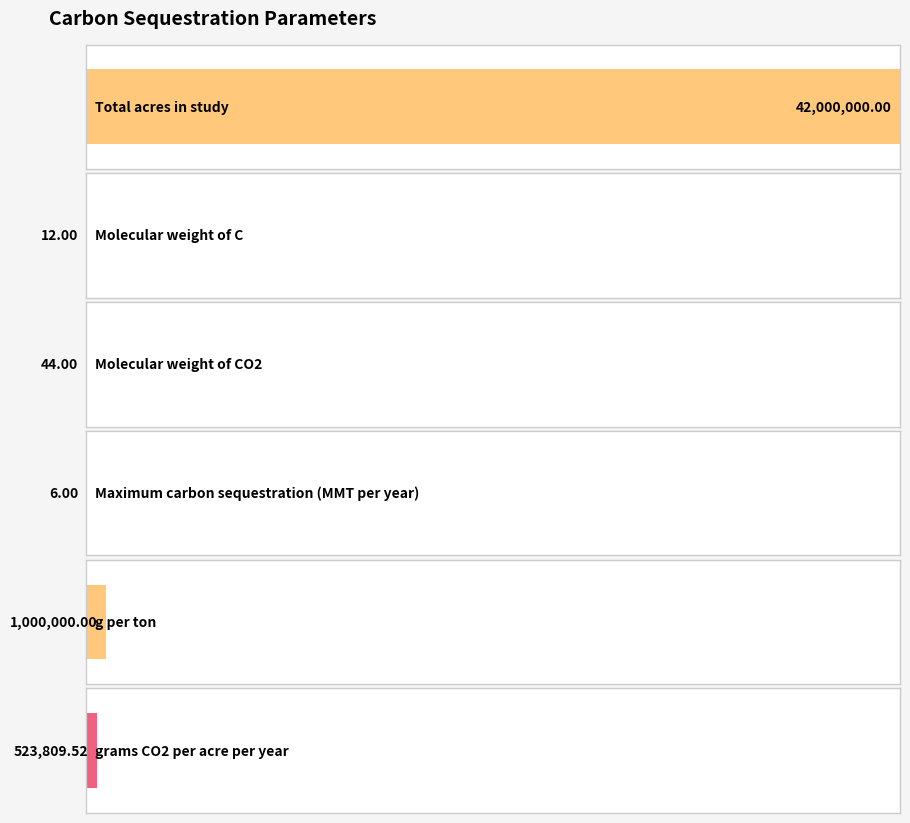

List the labels in order of value, smallest first.

Maximum carbon sequestration (MMT per year), Molecular weight of C, Molecular weight of CO2, grams CO2 per acre per year, g per ton, Total acres in study